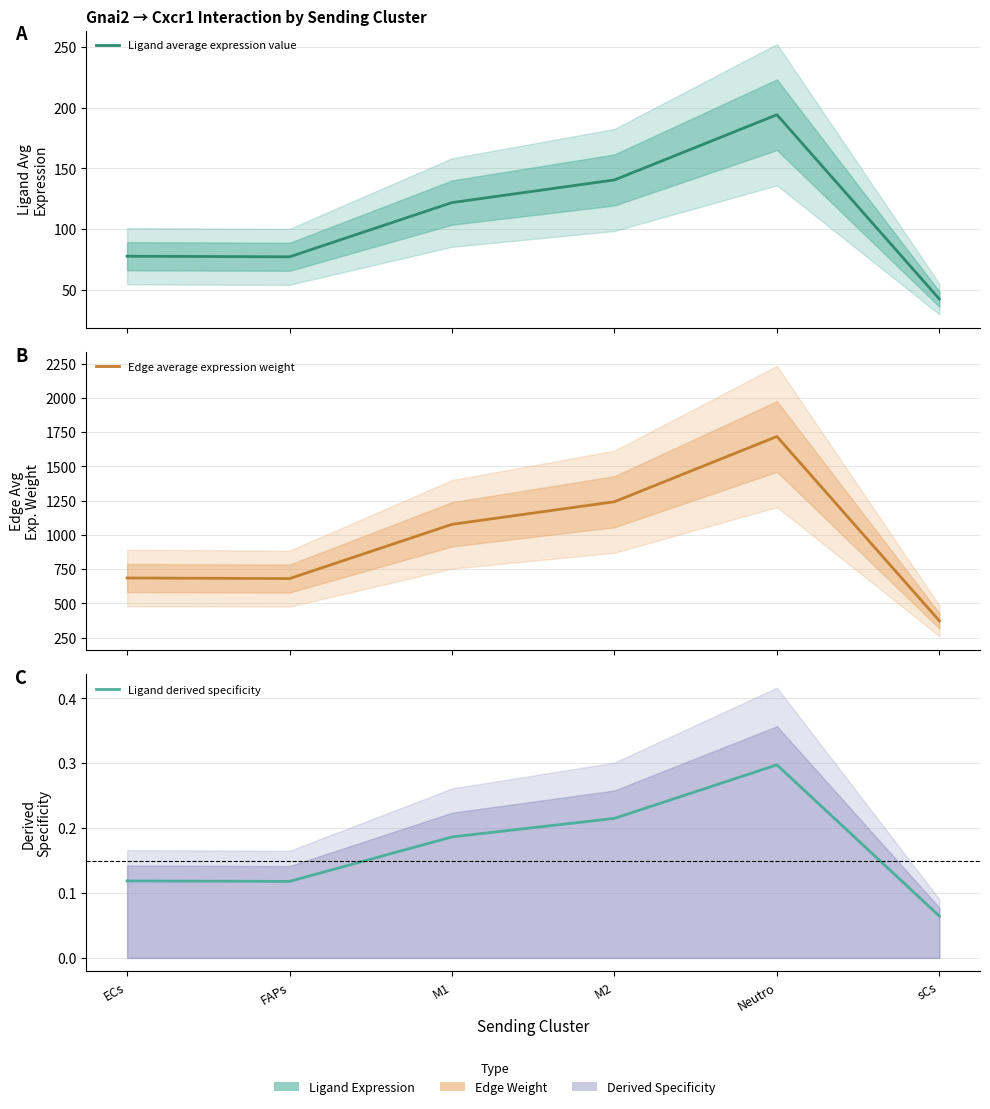

How many interior local peaks does the Ligand average expression value series have?

1